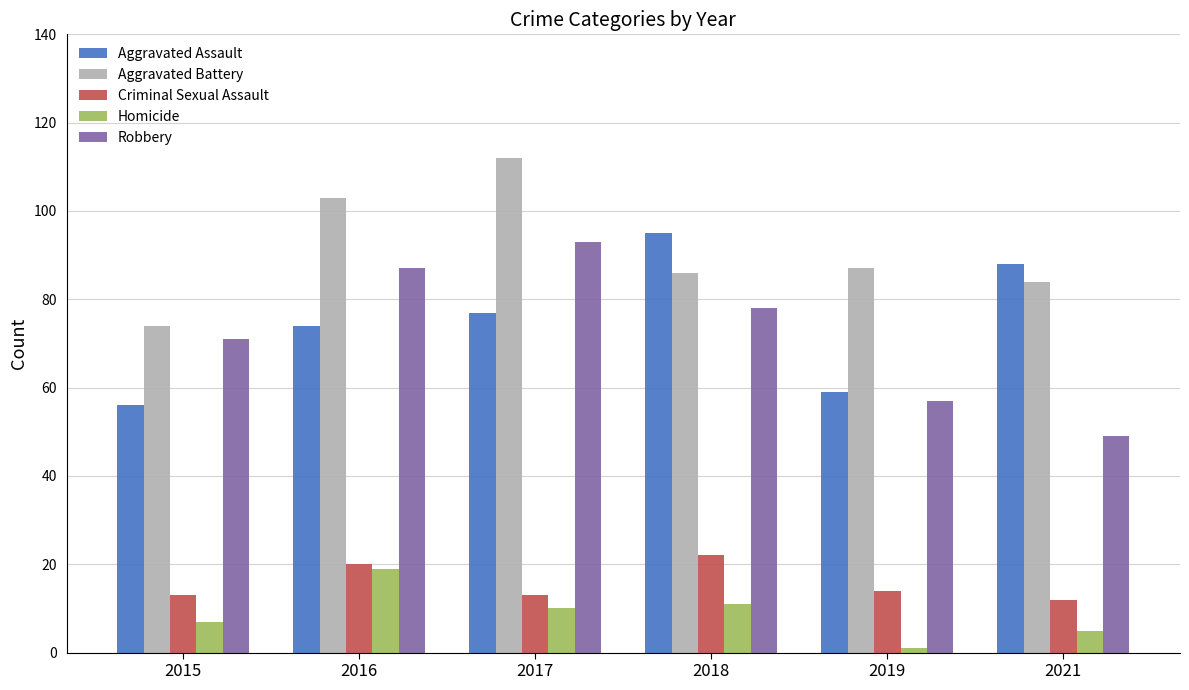

How many categories are shown in the chart?

6